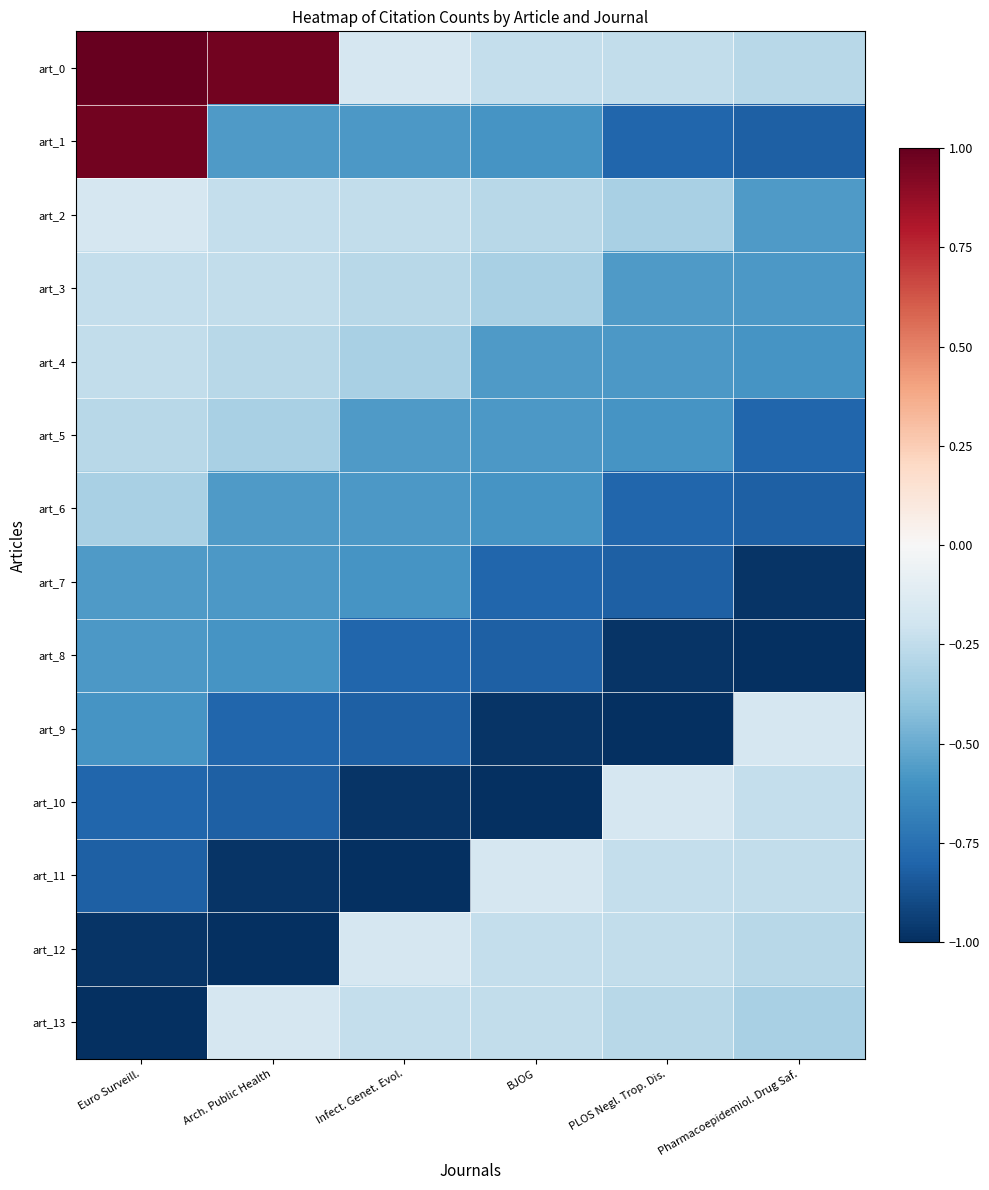

Reading left to right, extract all data points from this chart.

art_0: Euro Surveill.=1.0	Arch. Public Health=1.0	Infect. Genet. Evol.=-0.2	BJOG=-0.2	PLOS Negl. Trop. Dis.=-0.2	Pharmacoepidemiol. Drug Saf.=-0.3
art_1: Euro Surveill.=1.0	Arch. Public Health=-0.6	Infect. Genet. Evol.=-0.6	BJOG=-0.6	PLOS Negl. Trop. Dis.=-0.8	Pharmacoepidemiol. Drug Saf.=-0.8
art_2: Euro Surveill.=-0.2	Arch. Public Health=-0.2	Infect. Genet. Evol.=-0.2	BJOG=-0.3	PLOS Negl. Trop. Dis.=-0.3	Pharmacoepidemiol. Drug Saf.=-0.6
art_3: Euro Surveill.=-0.2	Arch. Public Health=-0.2	Infect. Genet. Evol.=-0.3	BJOG=-0.3	PLOS Negl. Trop. Dis.=-0.6	Pharmacoepidemiol. Drug Saf.=-0.6
art_4: Euro Surveill.=-0.2	Arch. Public Health=-0.3	Infect. Genet. Evol.=-0.3	BJOG=-0.6	PLOS Negl. Trop. Dis.=-0.6	Pharmacoepidemiol. Drug Saf.=-0.6
art_5: Euro Surveill.=-0.3	Arch. Public Health=-0.3	Infect. Genet. Evol.=-0.6	BJOG=-0.6	PLOS Negl. Trop. Dis.=-0.6	Pharmacoepidemiol. Drug Saf.=-0.8
art_6: Euro Surveill.=-0.3	Arch. Public Health=-0.6	Infect. Genet. Evol.=-0.6	BJOG=-0.6	PLOS Negl. Trop. Dis.=-0.8	Pharmacoepidemiol. Drug Saf.=-0.8
art_7: Euro Surveill.=-0.6	Arch. Public Health=-0.6	Infect. Genet. Evol.=-0.6	BJOG=-0.8	PLOS Negl. Trop. Dis.=-0.8	Pharmacoepidemiol. Drug Saf.=-1.0
art_8: Euro Surveill.=-0.6	Arch. Public Health=-0.6	Infect. Genet. Evol.=-0.8	BJOG=-0.8	PLOS Negl. Trop. Dis.=-1.0	Pharmacoepidemiol. Drug Saf.=-1.0
art_9: Euro Surveill.=-0.6	Arch. Public Health=-0.8	Infect. Genet. Evol.=-0.8	BJOG=-1.0	PLOS Negl. Trop. Dis.=-1.0	Pharmacoepidemiol. Drug Saf.=-0.2
art_10: Euro Surveill.=-0.8	Arch. Public Health=-0.8	Infect. Genet. Evol.=-1.0	BJOG=-1.0	PLOS Negl. Trop. Dis.=-0.2	Pharmacoepidemiol. Drug Saf.=-0.2
art_11: Euro Surveill.=-0.8	Arch. Public Health=-1.0	Infect. Genet. Evol.=-1.0	BJOG=-0.2	PLOS Negl. Trop. Dis.=-0.2	Pharmacoepidemiol. Drug Saf.=-0.2
art_12: Euro Surveill.=-1.0	Arch. Public Health=-1.0	Infect. Genet. Evol.=-0.2	BJOG=-0.2	PLOS Negl. Trop. Dis.=-0.2	Pharmacoepidemiol. Drug Saf.=-0.3
art_13: Euro Surveill.=-1.0	Arch. Public Health=-0.2	Infect. Genet. Evol.=-0.2	BJOG=-0.2	PLOS Negl. Trop. Dis.=-0.3	Pharmacoepidemiol. Drug Saf.=-0.3